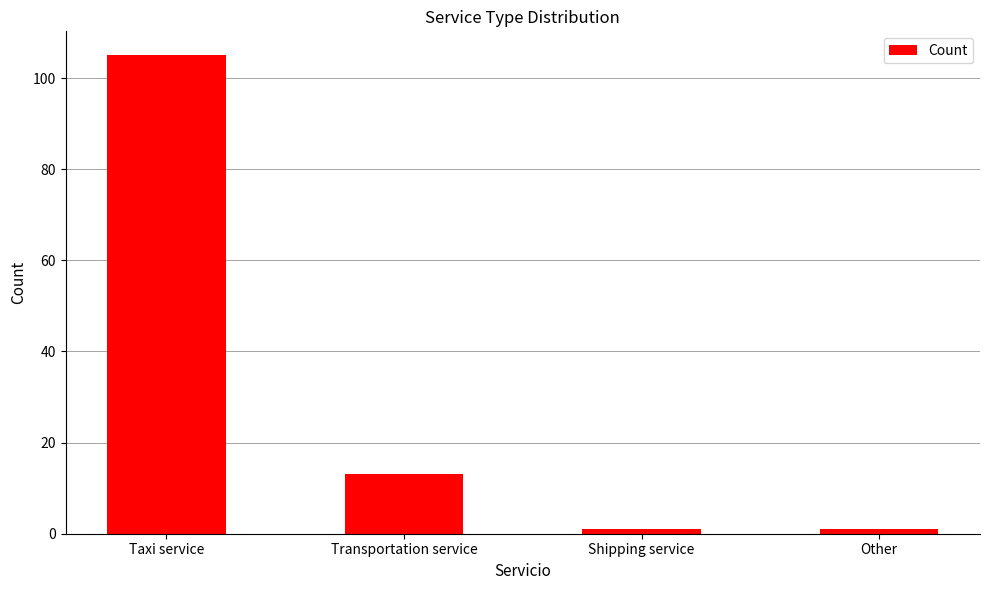

True or false: the data shows 161 at Taxi service.

False